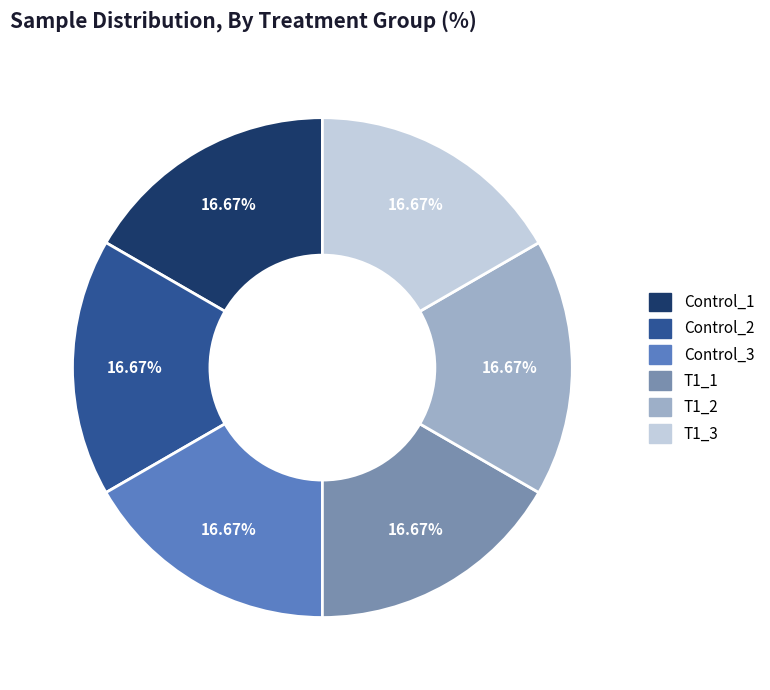

Count the number of slices in the pie.

6